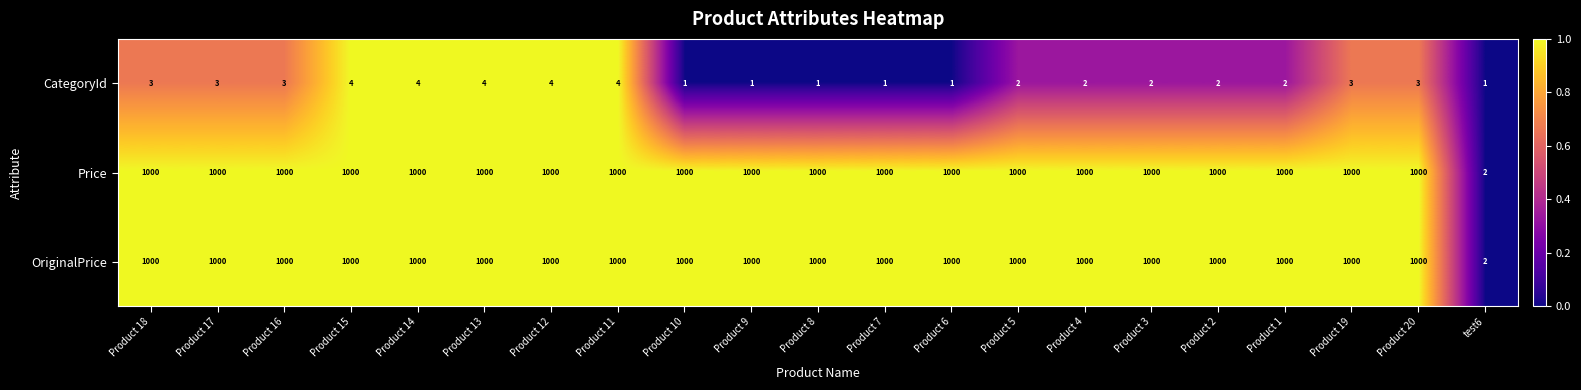

Is the value of CategoryId at Product 11 greater than the value of Price at Product 6?

No